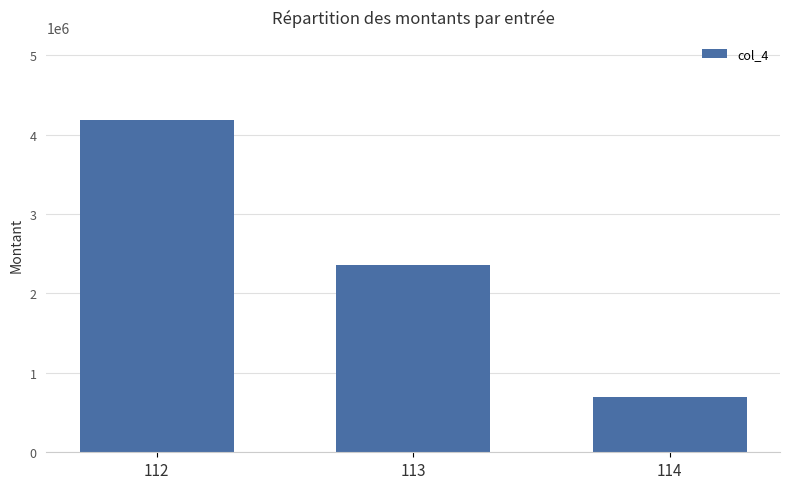

What is the value of the 2nd bar from the left?

2354028